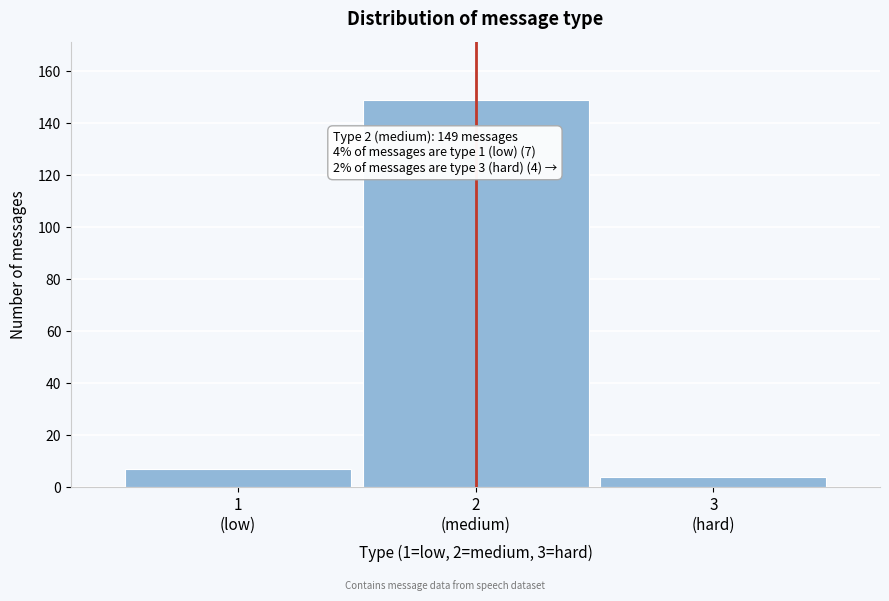

Reading left to right, what are all the values shown in this chart?

7	149	4